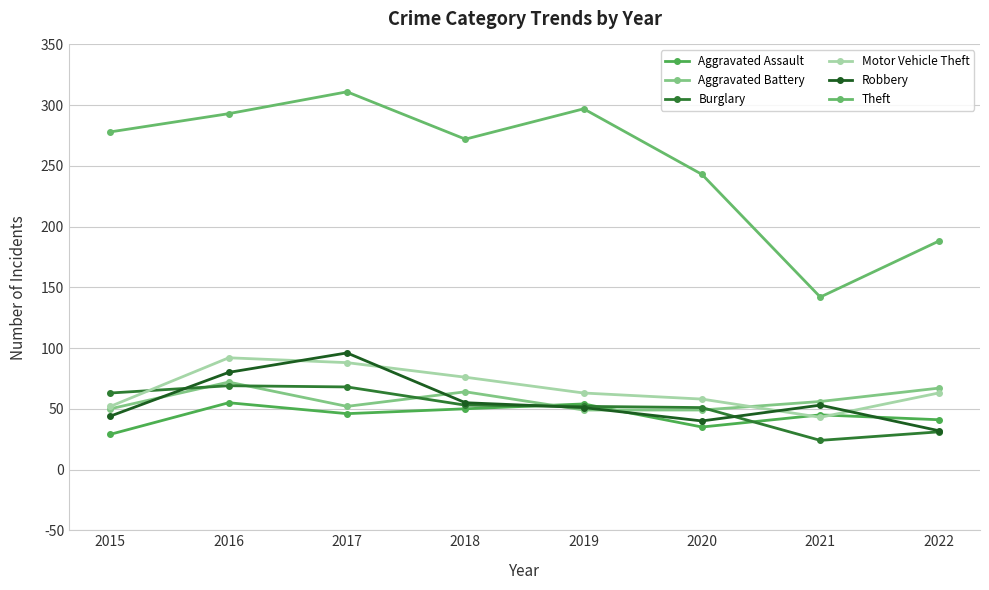

What is the sum of the Theft values at 2022 and 2016?

481